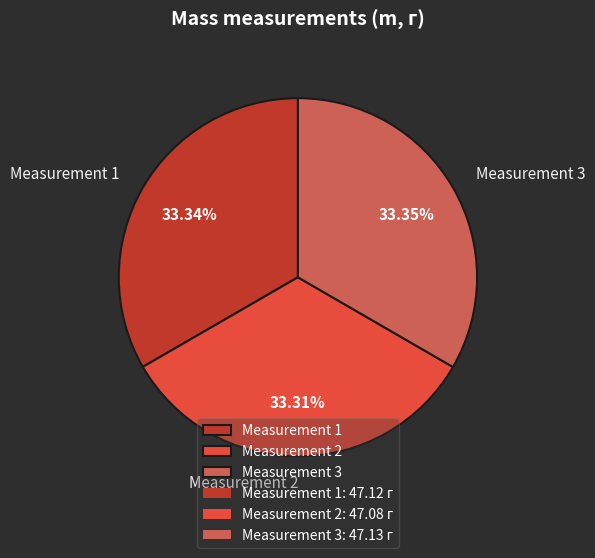

How many slices are in this pie chart?

3